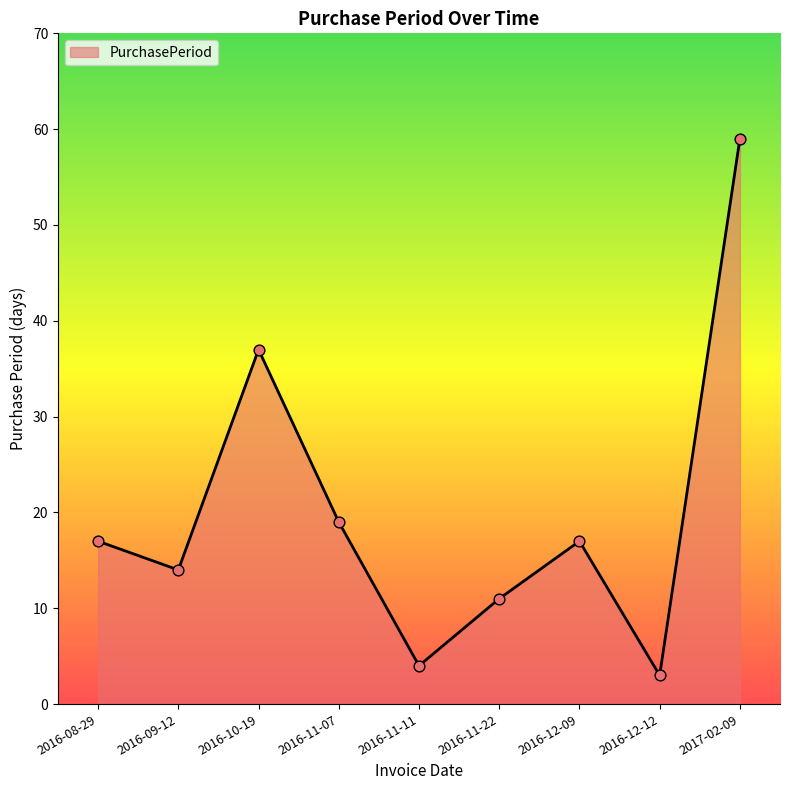

Approximately how many times larger is the value at 2016-12-09 compared to 2016-12-12?

5.7